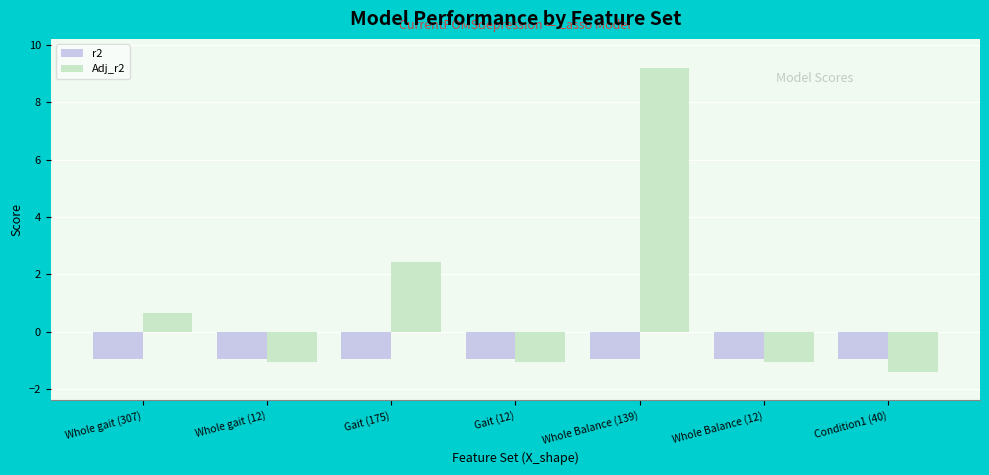

Reading left to right, what are all the values shown in this chart?

r2: Whole gait (307)=-0.9	Whole gait (12)=-0.9	Gait (175)=-0.9	Gait (12)=-0.9	Whole Balance (139)=-0.9	Whole Balance (12)=-0.9	Condition1 (40)=-0.9
Adj_r2: Whole gait (307)=0.7	Whole gait (12)=-1.0	Gait (175)=2.4	Gait (12)=-1.0	Whole Balance (139)=9.2	Whole Balance (12)=-1.0	Condition1 (40)=-1.4